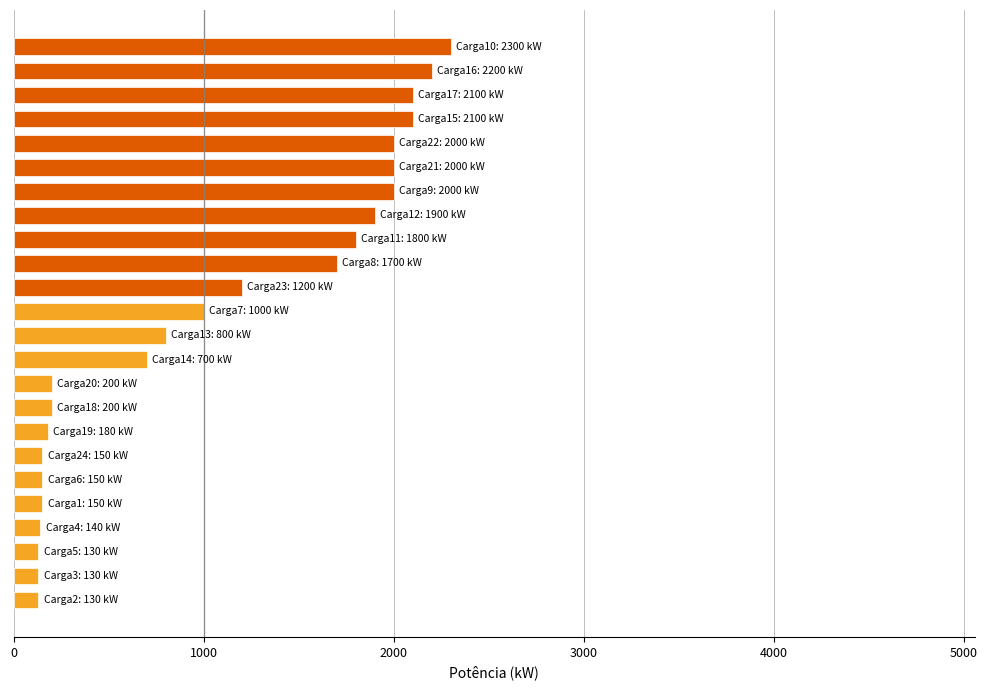

What is the smallest value displayed?

130